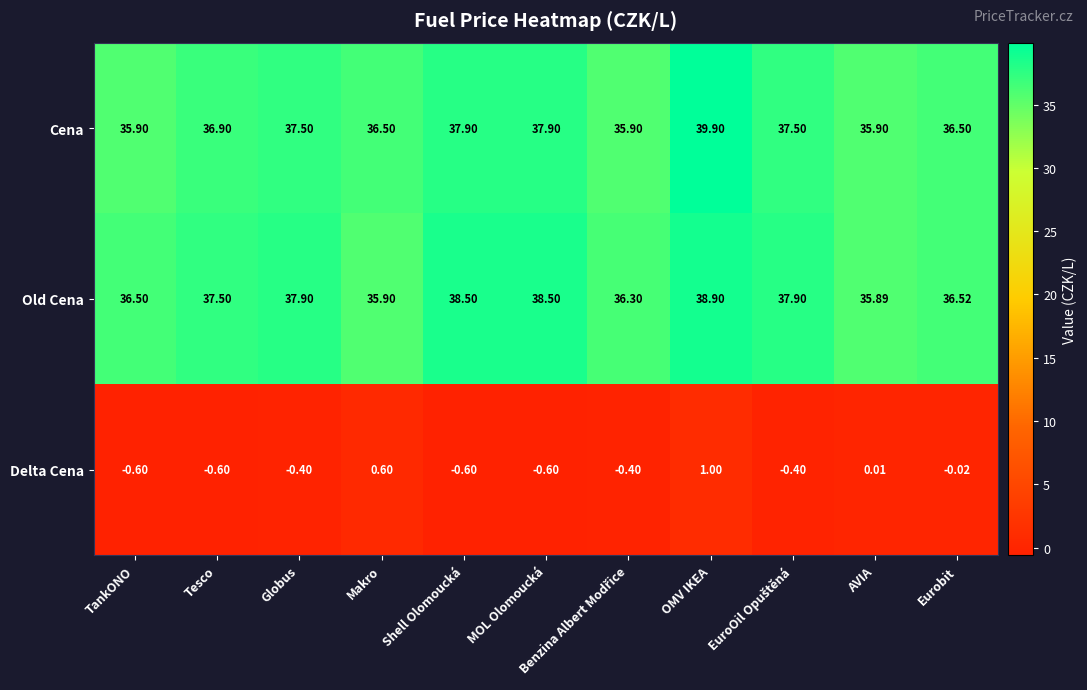

At how many categories does at least one series exceed 16?

11